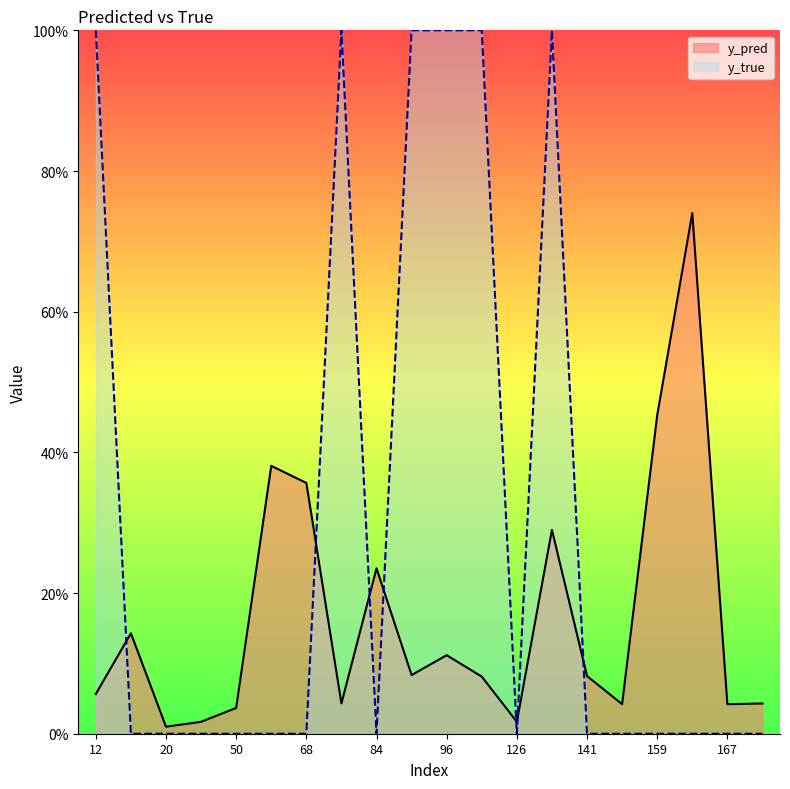

Is it true that y_true equals 1.5 at 134?

False